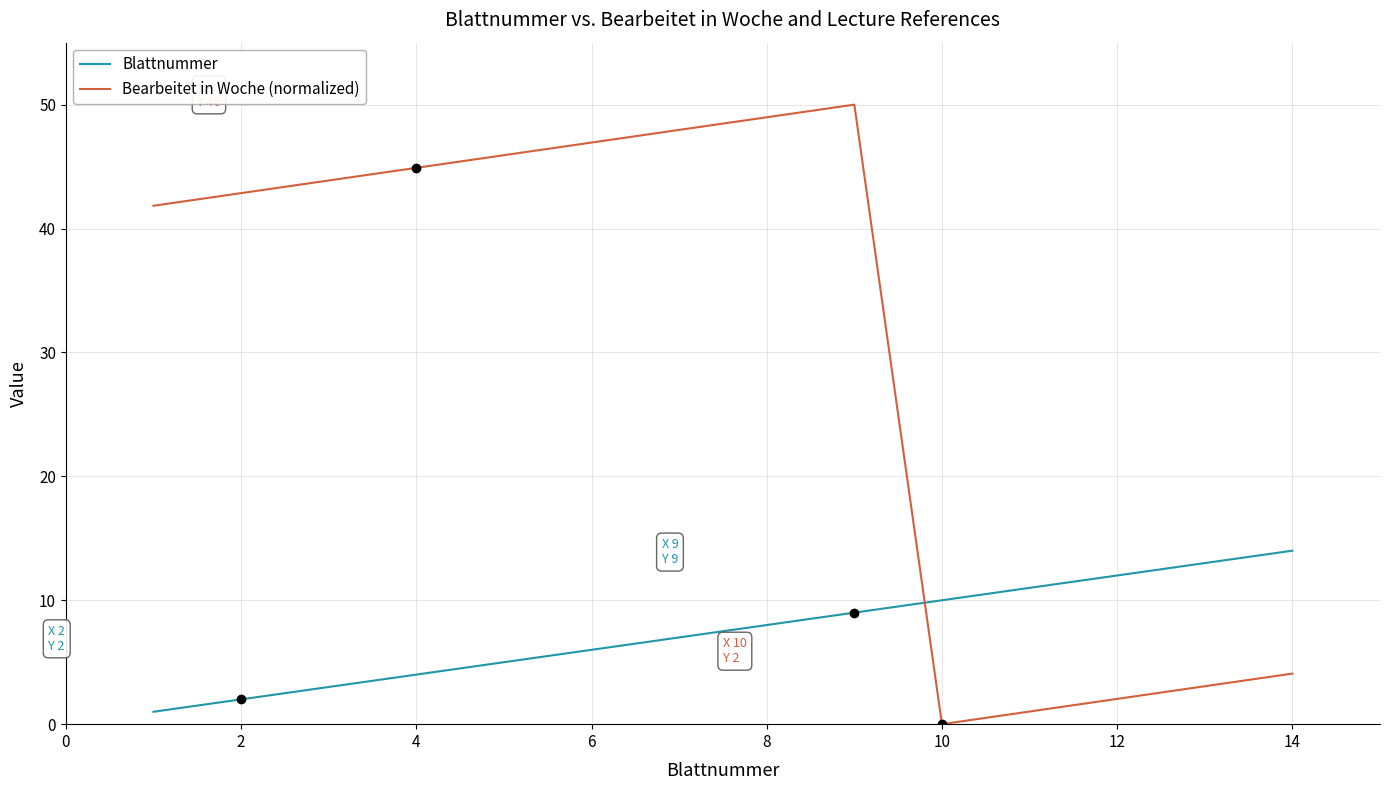

What is the difference between the maximum and minimum values in the Blattnummer series?

13.0